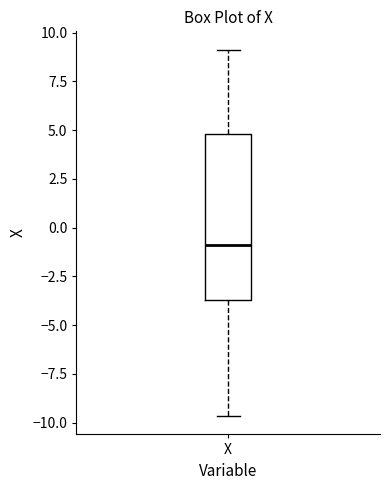

Where does the median line of the box for X sit on the y-axis? The values are not printed on the chart, so give them approximately, as read against the axis.

-1.0